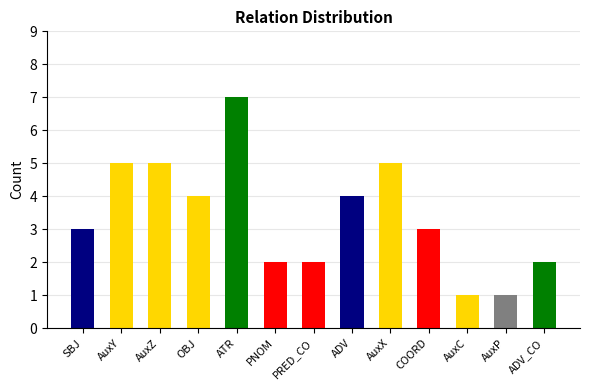

What is the value of the 4th bar from the left?

4